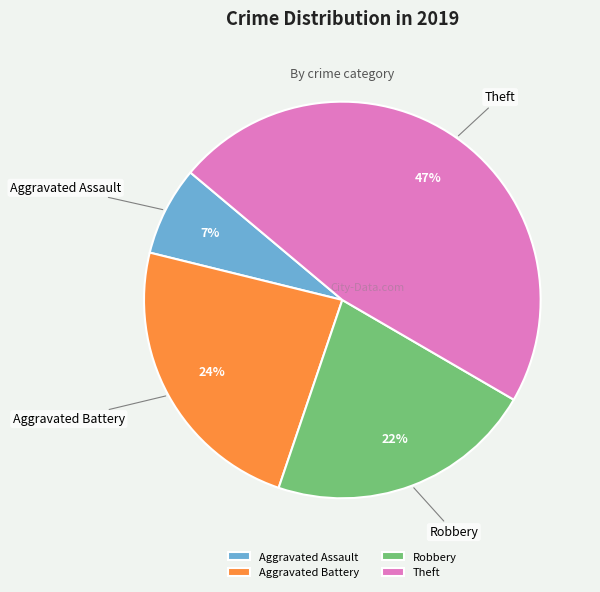

Which slice is the largest?

Theft